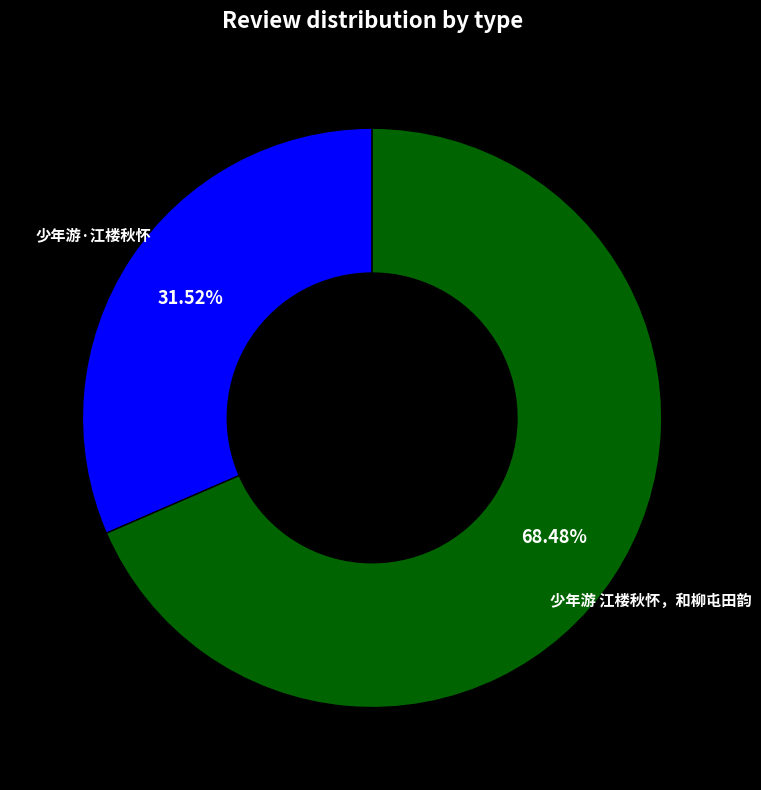

Does any single category account for the majority?

Yes